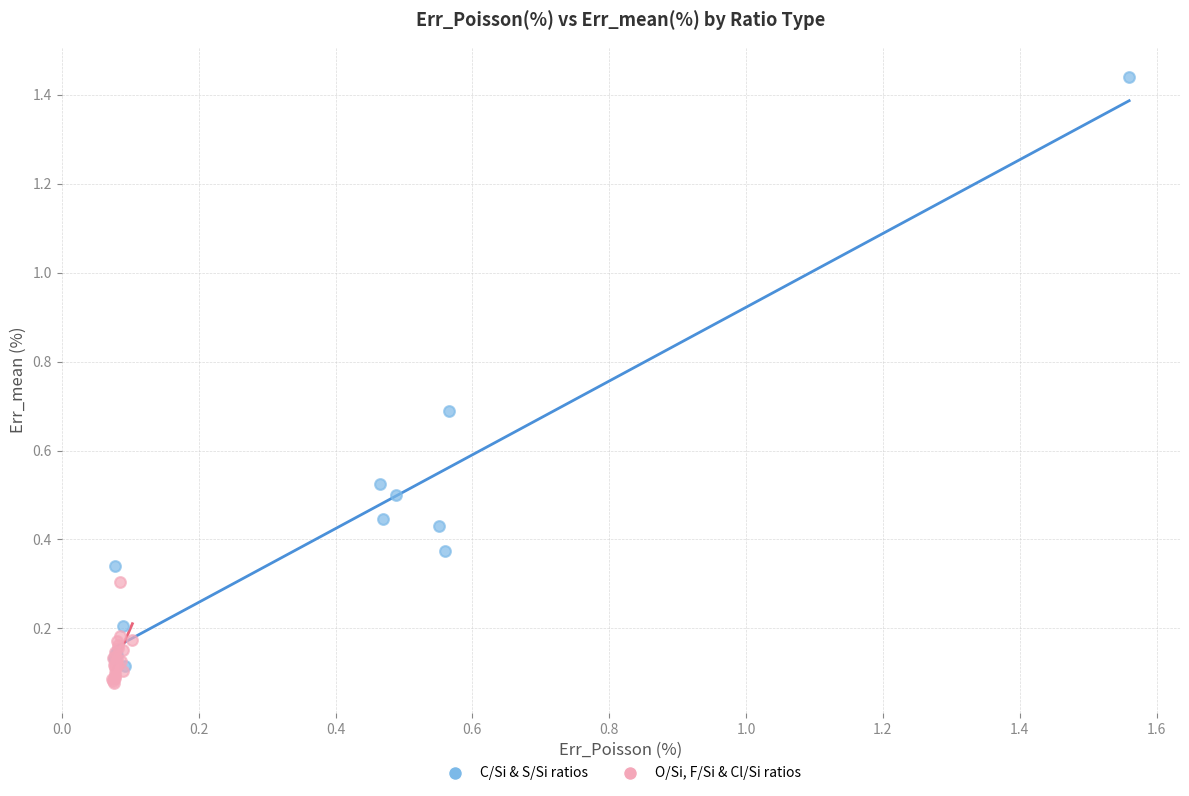

Which series reaches the maximum Y coordinate?

C/Si & S/Si ratios